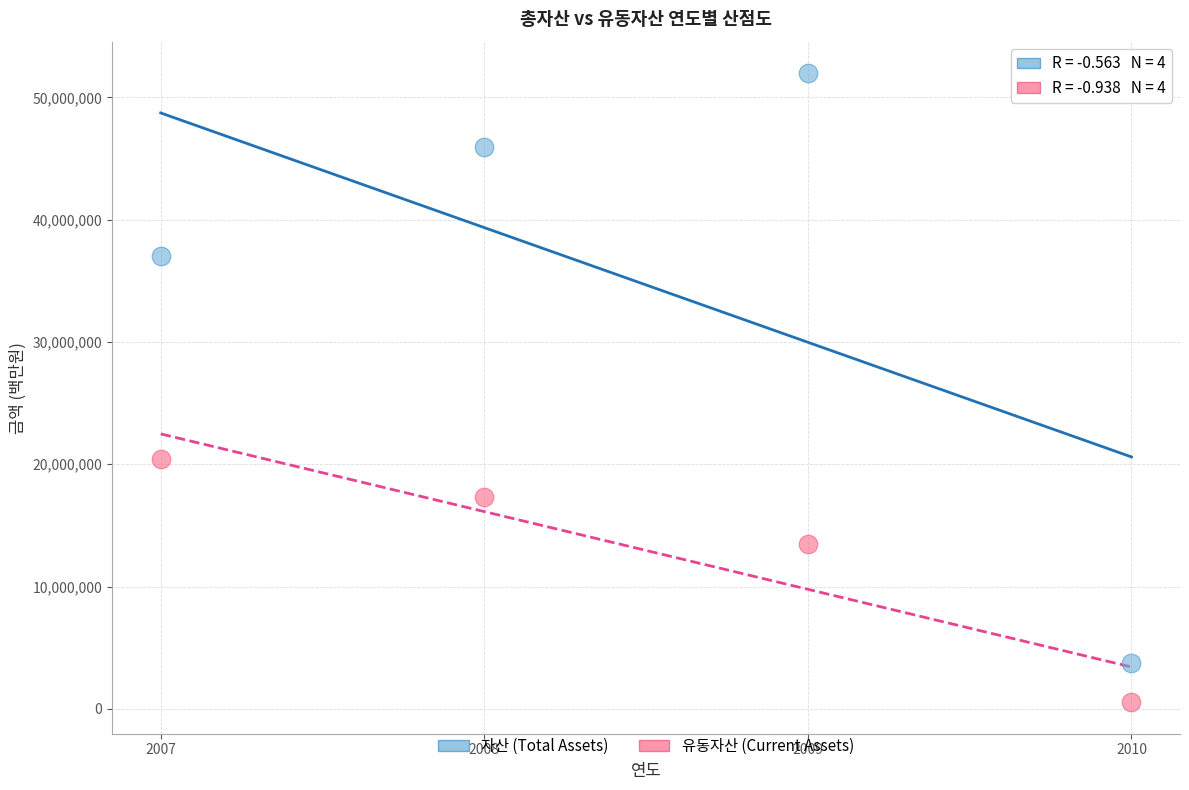

Which series contains the lowest Y value?

유동자산 (Current Assets)